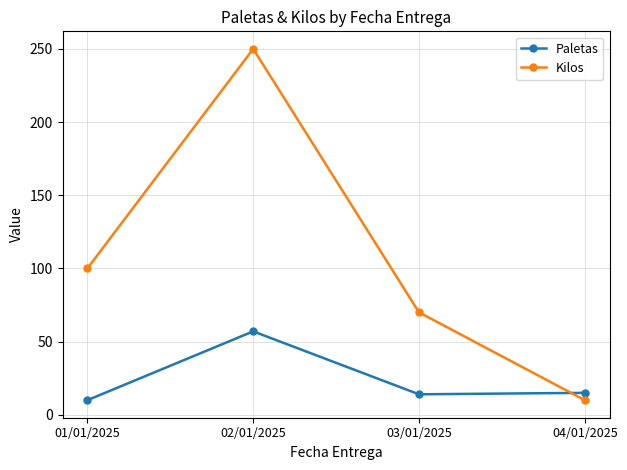

What is the sum of the Paletas values at 04/01/2025 and 03/01/2025?

29